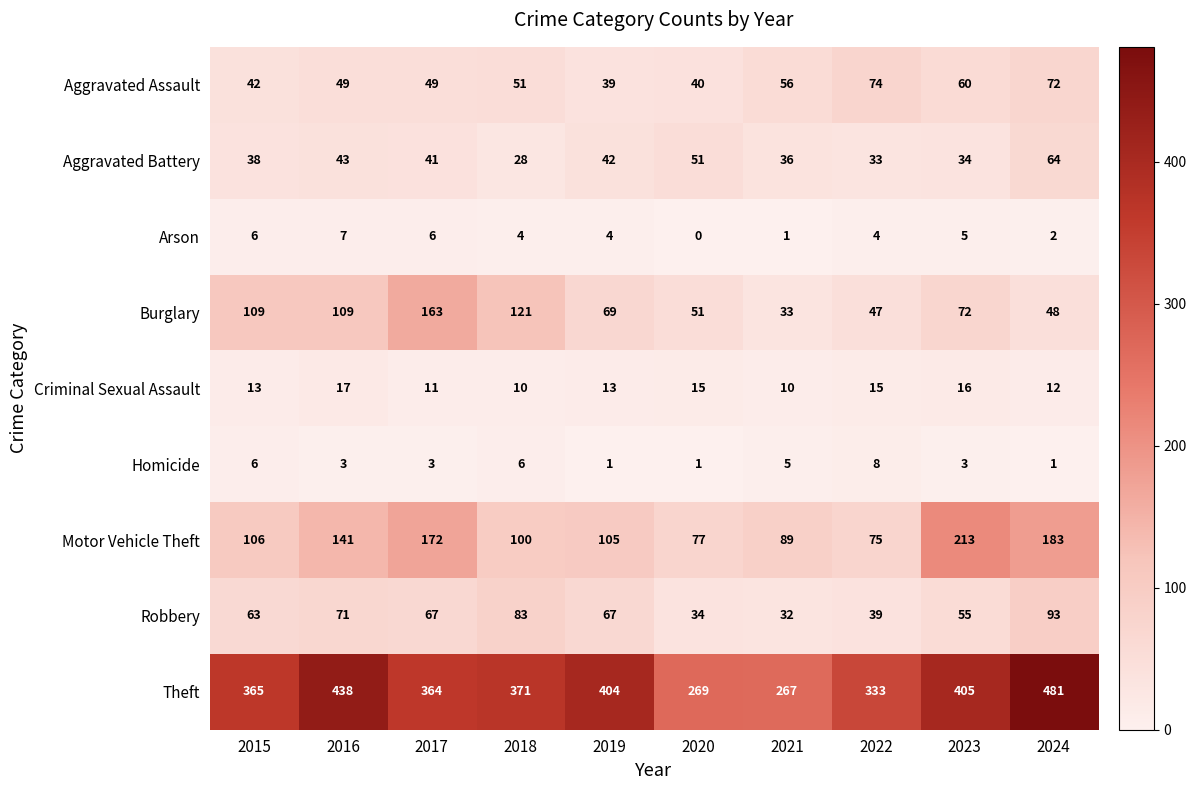

What is the spread (max minus min) of values at 2020?

269